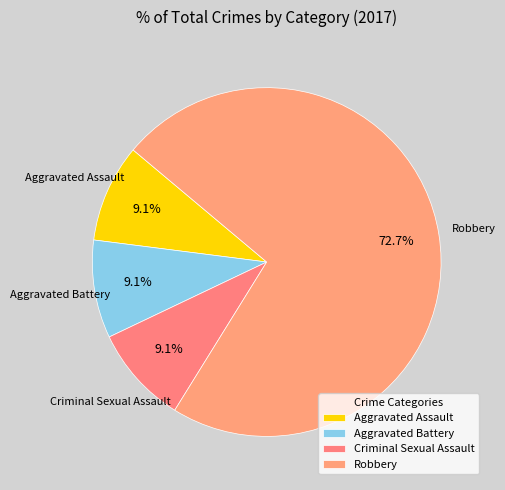

Rank the categories by value from lowest to highest.

Aggravated Assault, Aggravated Battery, Criminal Sexual Assault, Robbery